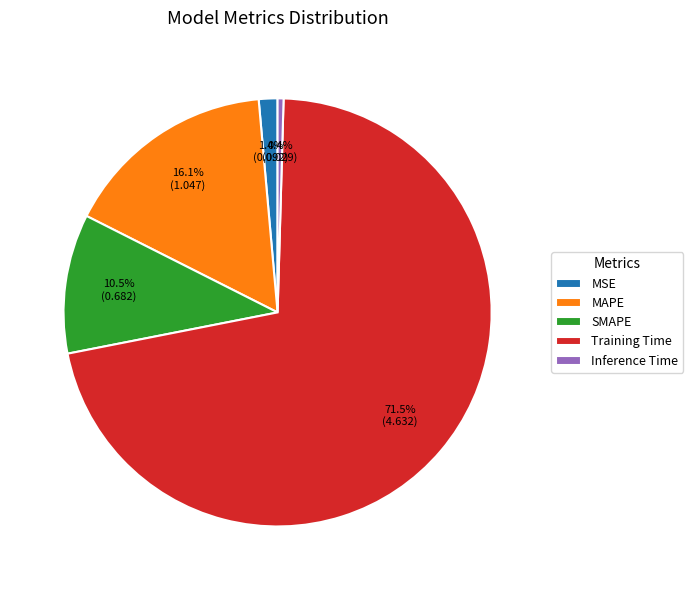

Which category has the smallest portion of the pie?

Inference Time